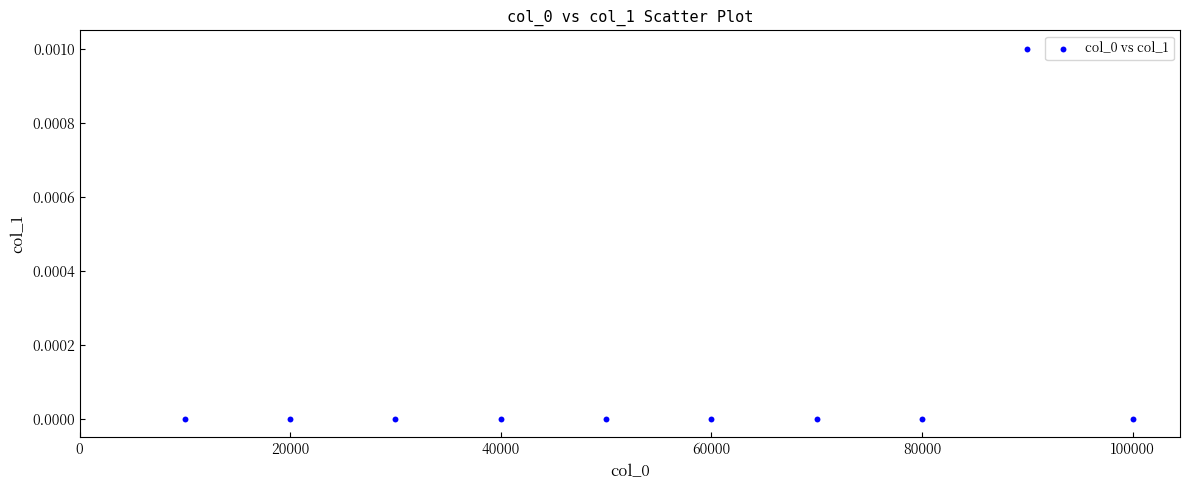

What is the range of X values (max minus min)?

90000.0